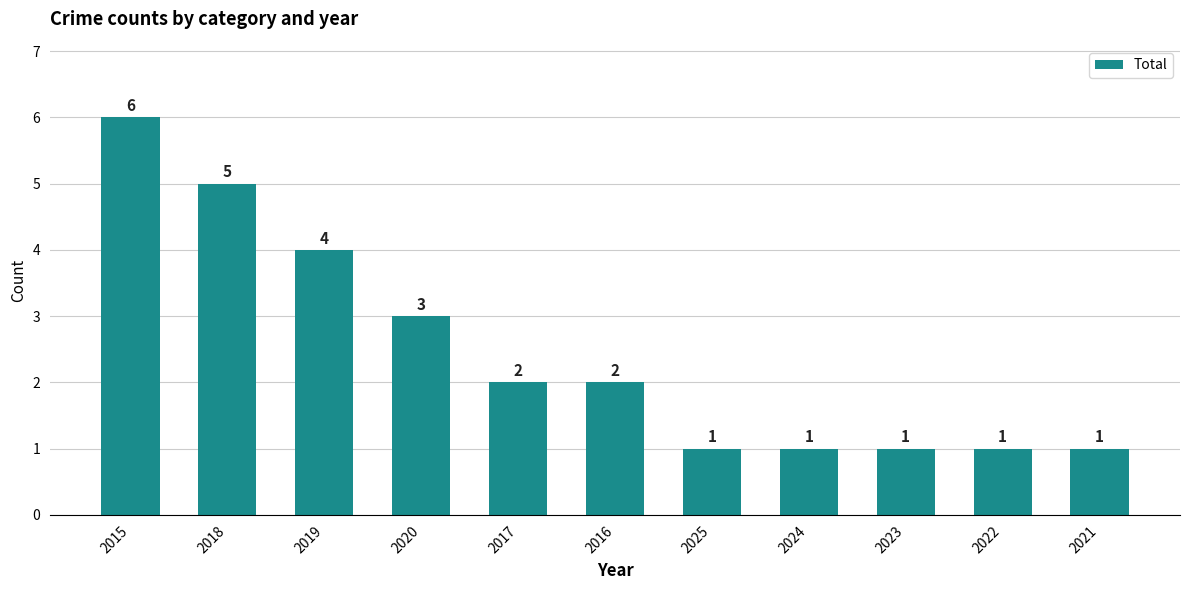

What is the difference between the maximum and minimum values?

5